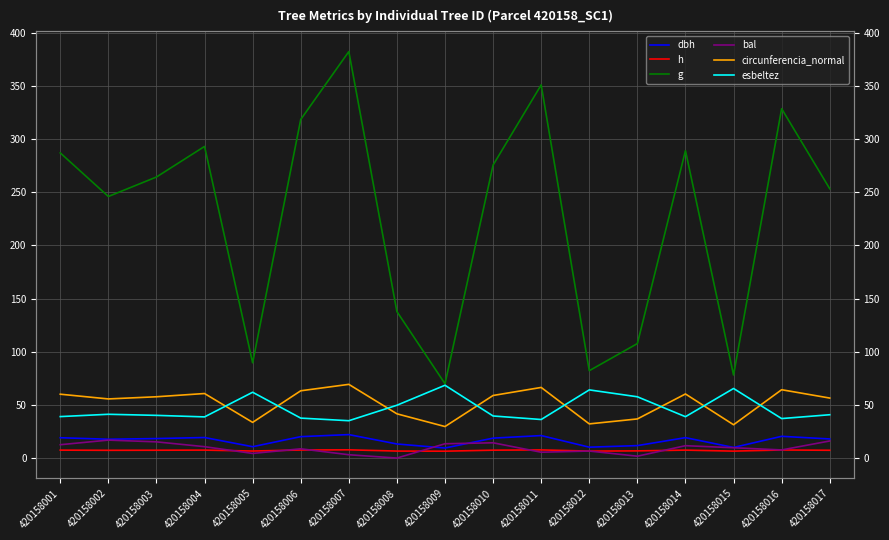

Reading left to right, extract all data points from this chart.

dbh: 420158001=19.1	420158002=17.7	420158003=18.3	420158004=19.3	420158005=10.7	420158006=20.1	420158007=22.1	420158008=13.2	420158009=9.4	420158010=18.7	420158011=21.1	420158012=10.2	420158013=11.7	420158014=19.2	420158015=10.0	420158016=20.4	420158017=18.0
h: 420158001=7.5	420158002=7.3	420158003=7.4	420158004=7.5	420158005=6.6	420158006=7.6	420158007=7.7	420158008=6.6	420158009=6.5	420158010=7.4	420158011=7.7	420158012=6.5	420158013=6.8	420158014=7.5	420158015=6.5	420158016=7.6	420158017=7.3
g: 420158001=286.9	420158002=245.9	420158003=264.2	420158004=293.0	420158005=89.6	420158006=318.3	420158007=382.2	420158008=137.7	420158009=69.9	420158010=275.5	420158011=350.9	420158012=82.1	420158013=107.6	420158014=289.0	420158015=78.1	420158016=328.5	420158017=253.2
bal: 420158001=12.6	420158002=16.9	420158003=15.2	420158004=10.7	420158005=4.3	420158006=8.7	420158007=3.1	420158008=0.0	420158009=13.5	420158010=14.3	420158011=5.5	420158012=6.6	420158013=1.8	420158014=11.6	420158015=9.7	420158016=7.6	420158017=16.1
circunferencia_normal: 420158001=60.0	420158002=55.6	420158003=57.6	420158004=60.7	420158005=33.5	420158006=63.2	420158007=69.3	420158008=41.6	420158009=29.6	420158010=58.8	420158011=66.4	420158012=32.1	420158013=36.8	420158014=60.3	420158015=31.3	420158016=64.2	420158017=56.4
esbeltez: 420158001=39.0	420158002=41.2	420158003=40.1	420158004=38.7	420158005=61.9	420158006=37.6	420158007=35.1	420158008=49.6	420158009=68.5	420158010=39.6	420158011=36.2	420158012=64.1	420158013=57.6	420158014=38.9	420158015=65.4	420158016=37.1	420158017=40.7